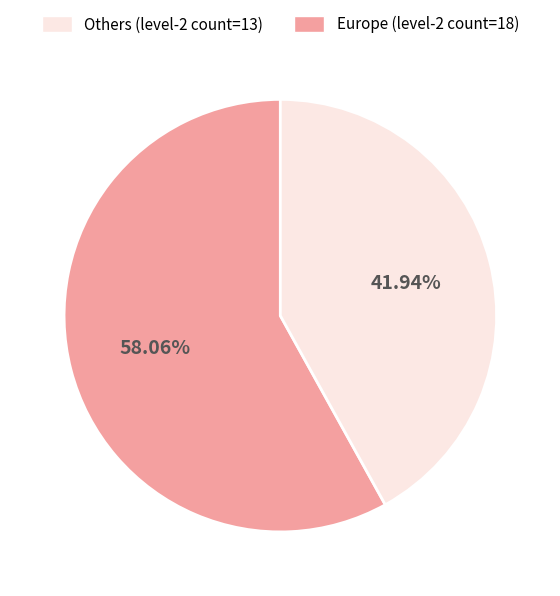

Does any single category account for the majority?

Yes